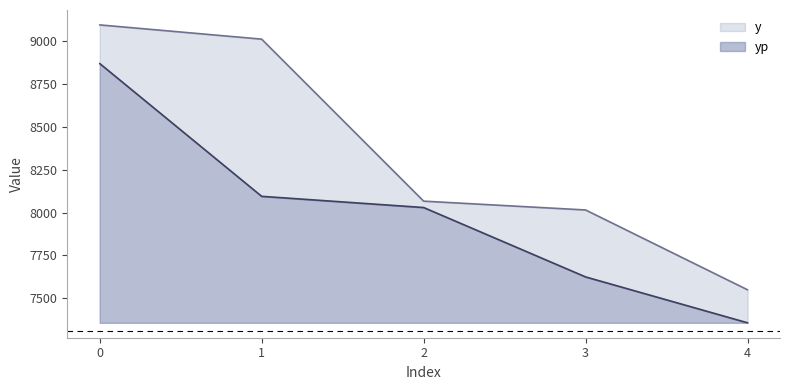

Count the number of data series in this chart.

2